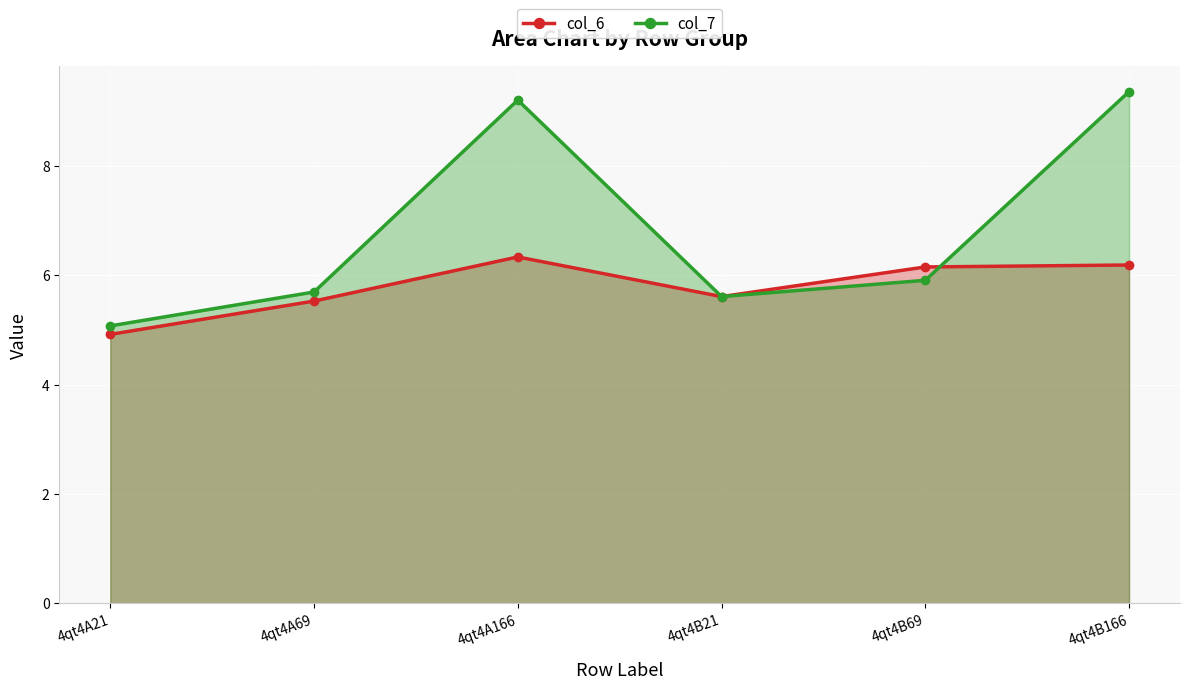

What position from the left is 4qt4A166?

3